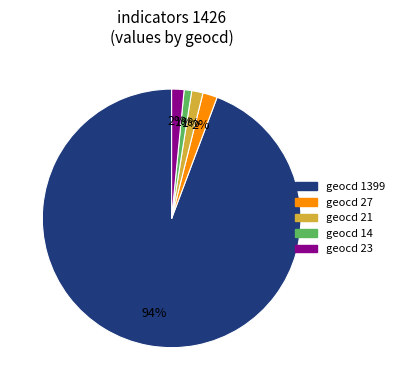

Count the number of slices in the pie.

5